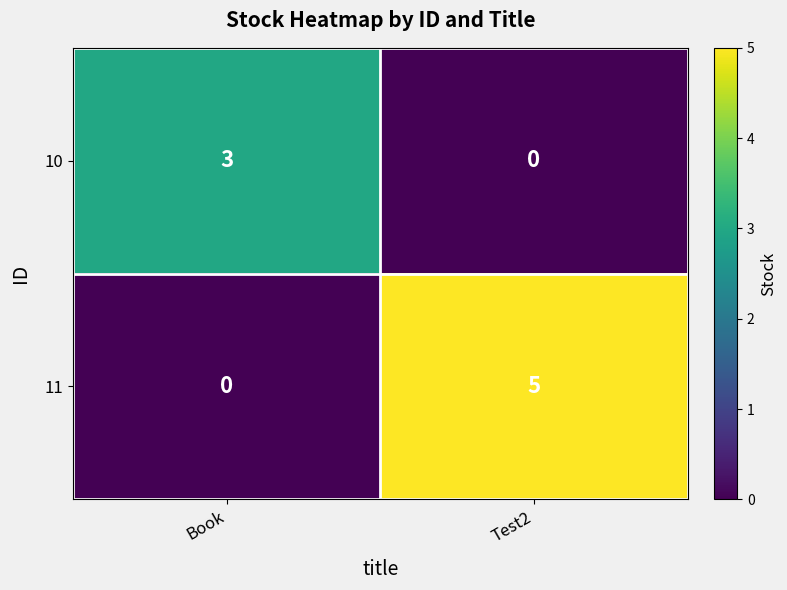

List the series in order of their peak value, lowest first.

10, 11